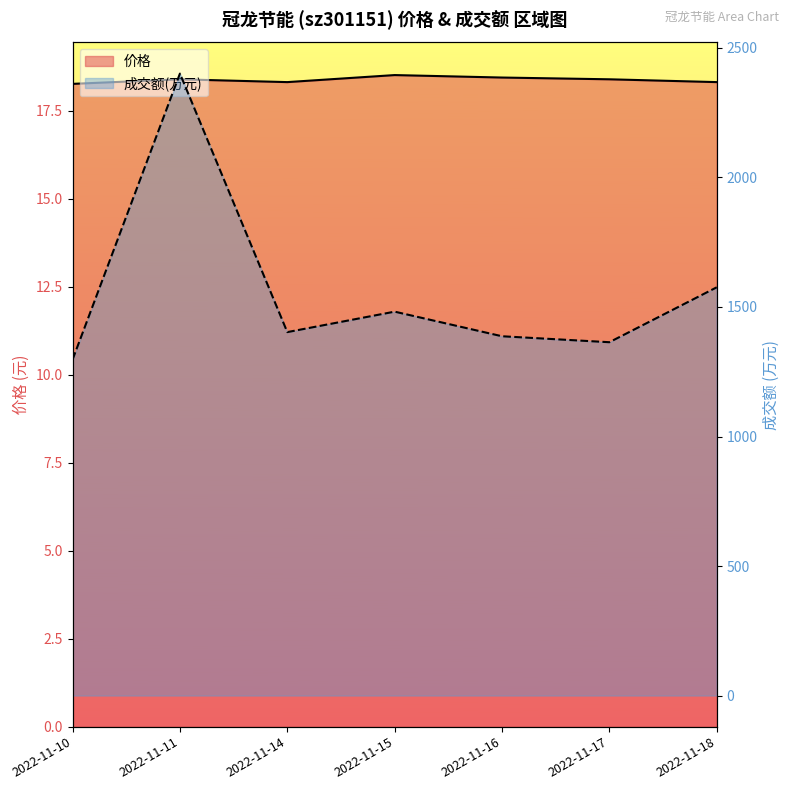

Where is 价格 nearest to the value 18?

2022-11-10